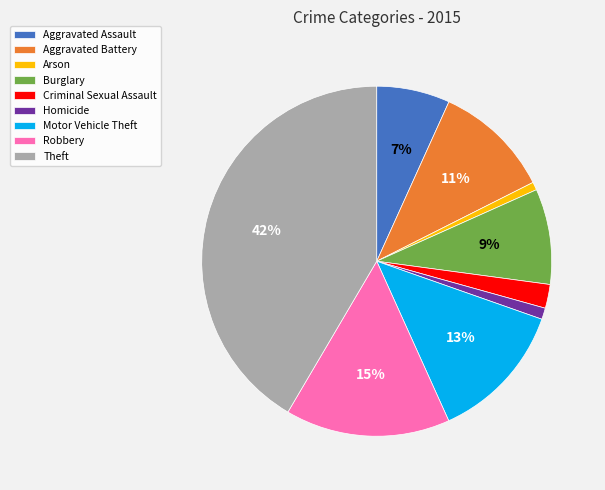

To the nearest percent, what is the combined percentage of Motor Vehicle Theft and Robbery?

28%